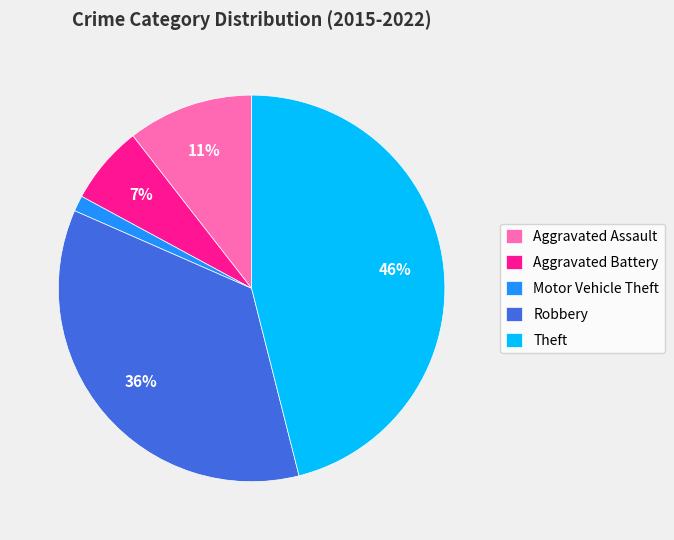

To the nearest percent, what is the combined percentage of Aggravated Battery and Motor Vehicle Theft?

8%